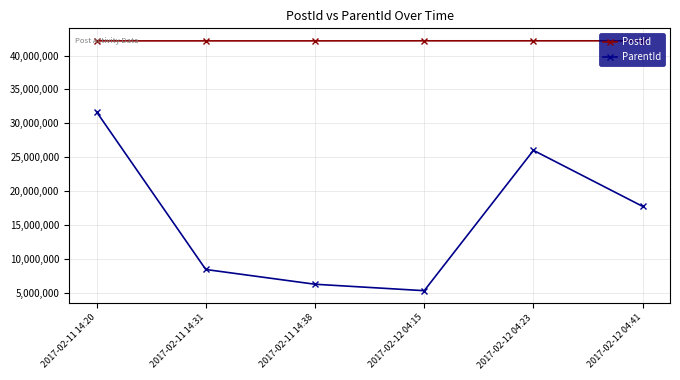

Which series has the largest total across all categories?

PostId